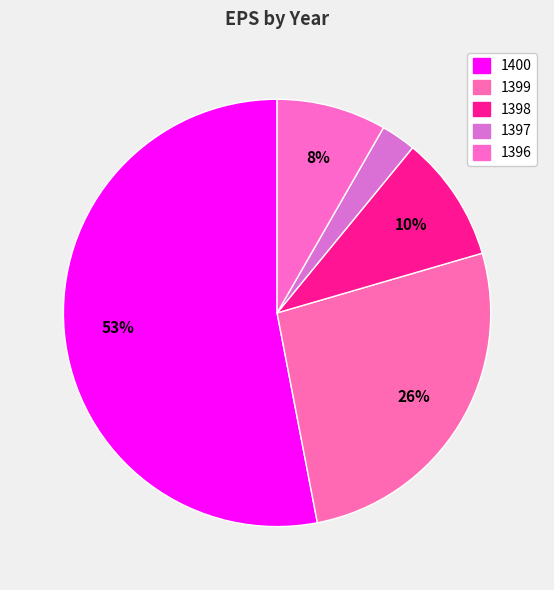

Which slice is the largest?

1400